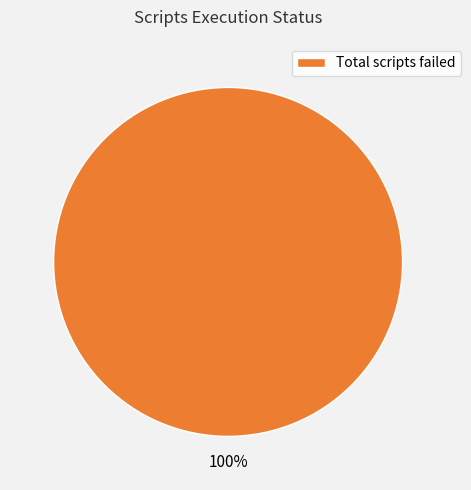

Does any single category account for the majority?

Yes